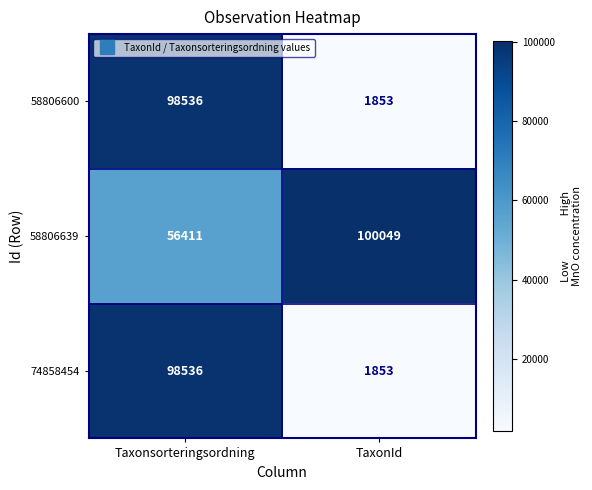

What is the difference between the maximum and minimum values in the 58806600 series?

96683